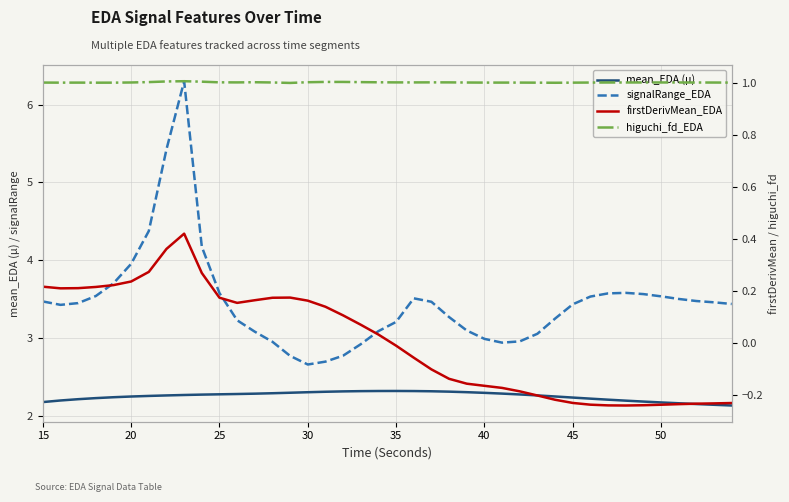

Which series has the widest spread of values?

signalRange_EDA